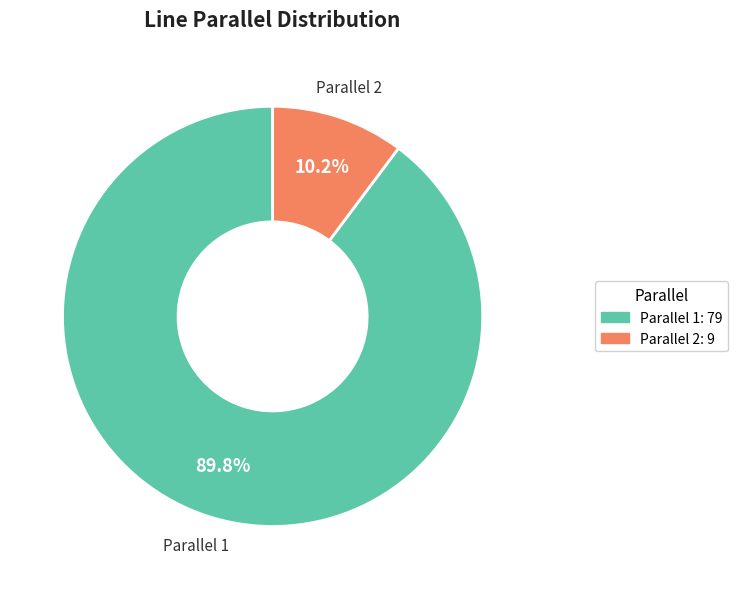

Is there a majority slice in this chart?

Yes